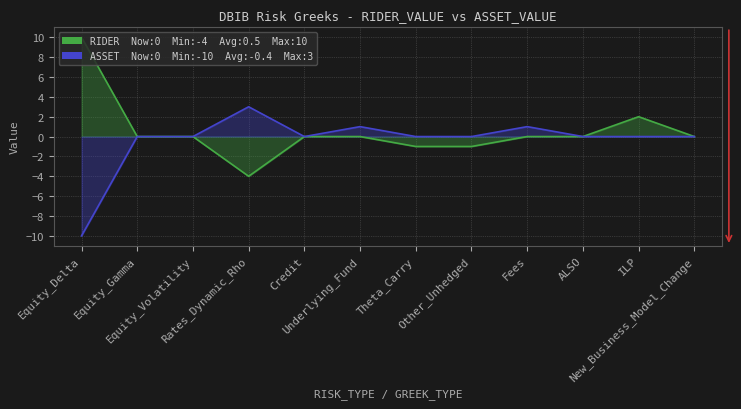

The RIDER_VALUE series shows -8 at Fees. True or false?

False